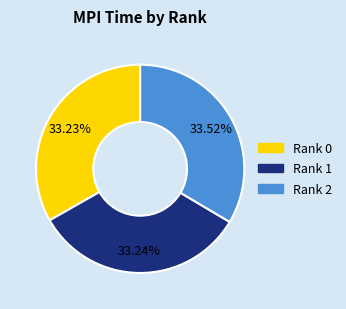

Does Rank 2 represent more than half of the total?

No